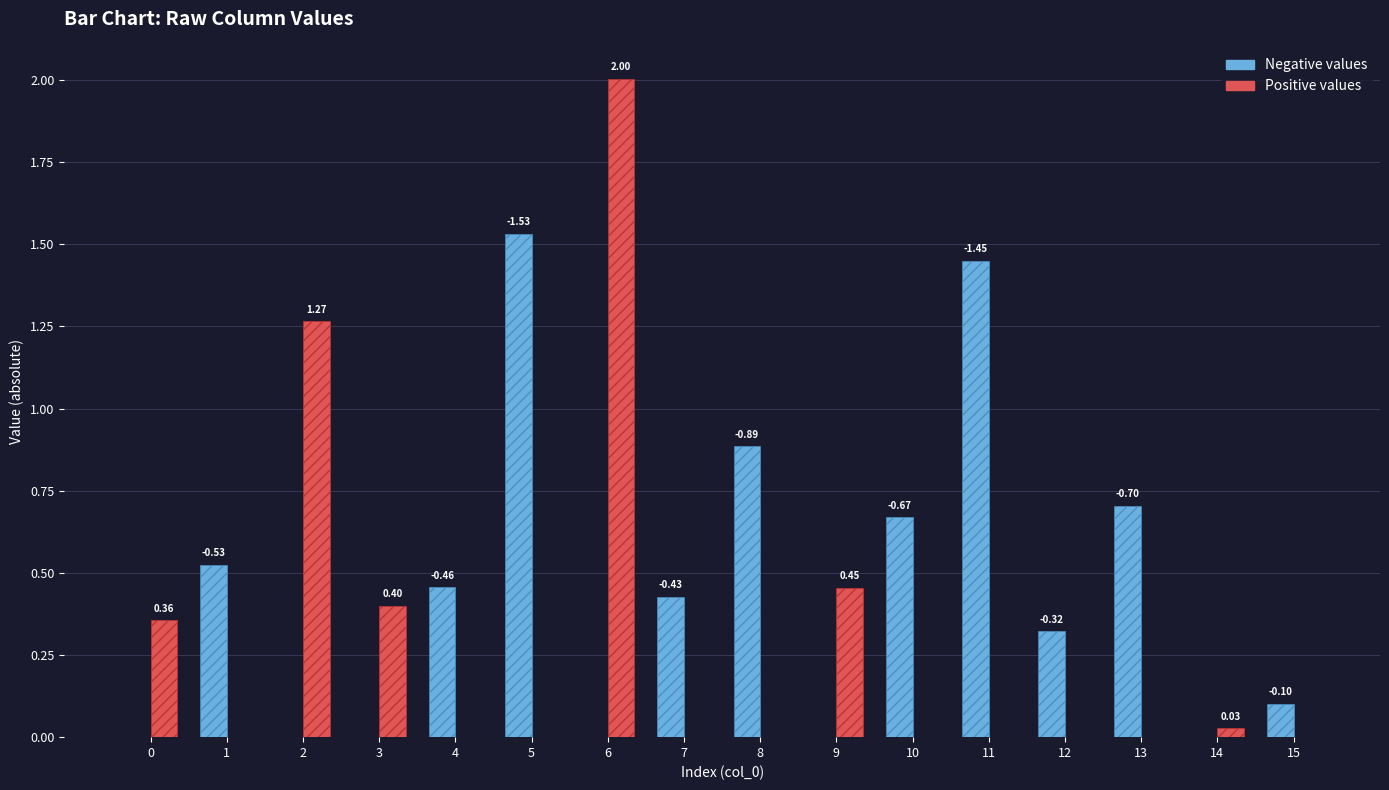

What is the difference between the maximum and minimum values in the Positive values series?

2.0